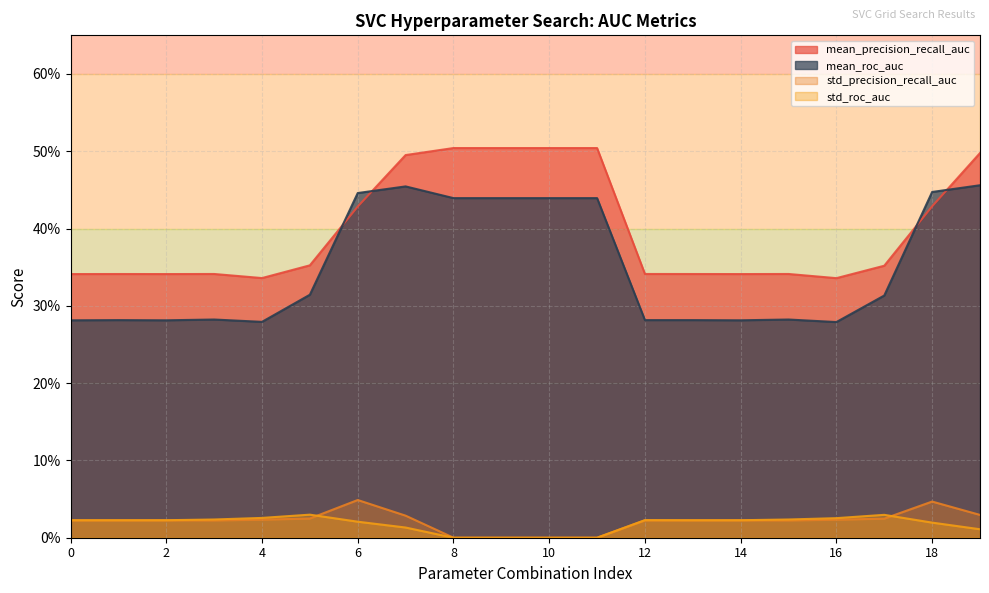

The std_roc_auc series shows 0.0 at 2. True or false?

True